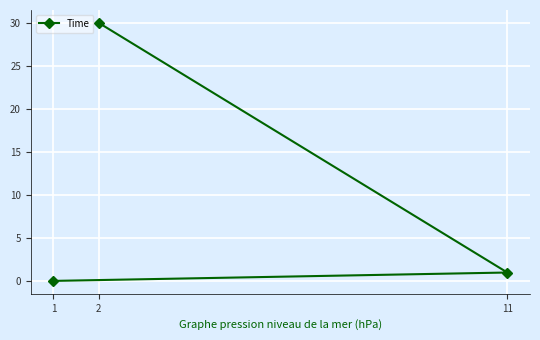

Rank the categories by value from lowest to highest.

1, 11, 2